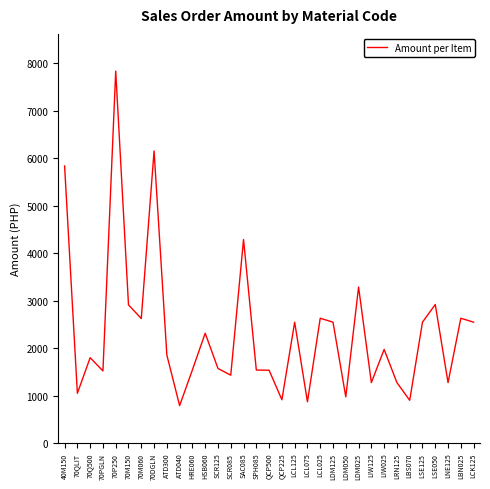

What is the difference between the maximum and minimum values?

7042.8